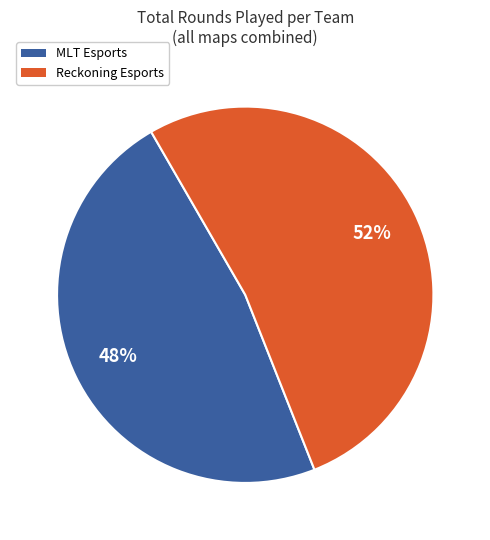

Is the sum of MLT Esports and Reckoning Esports greater than half?

Yes